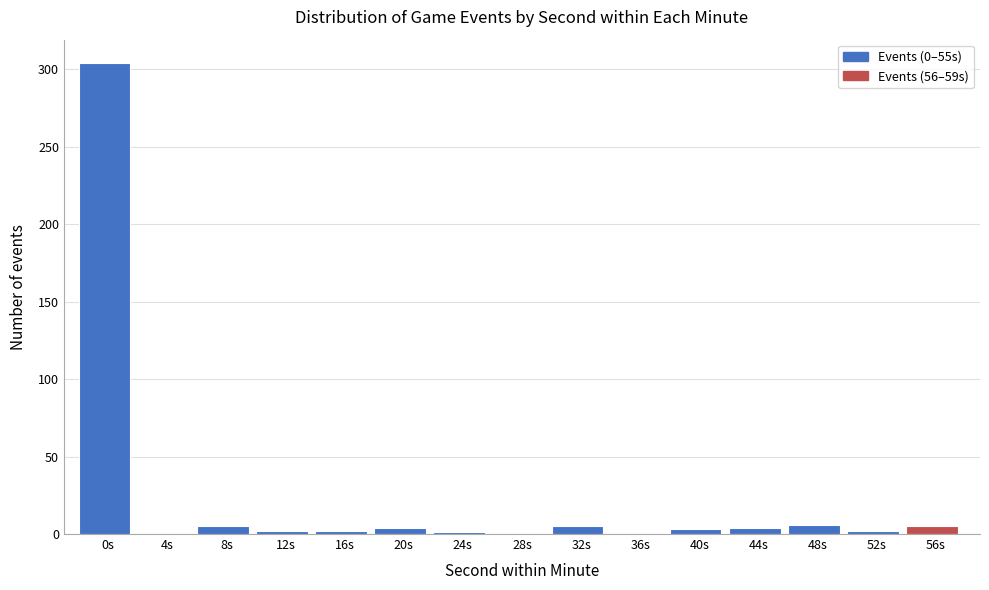

At which category does the chart reach its peak across all series?

0s